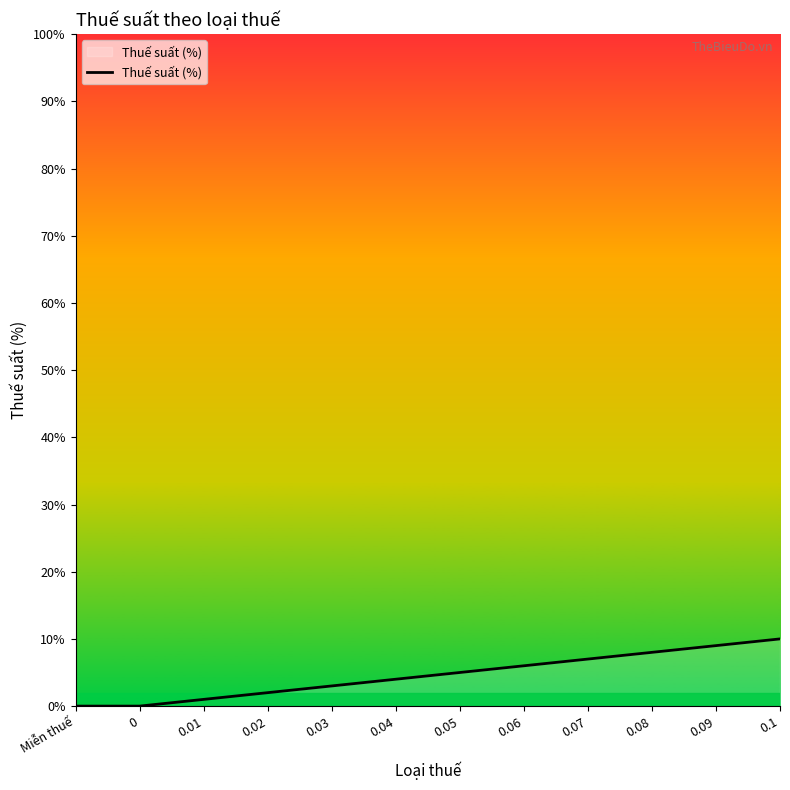

How many lines are shown in the chart?

1